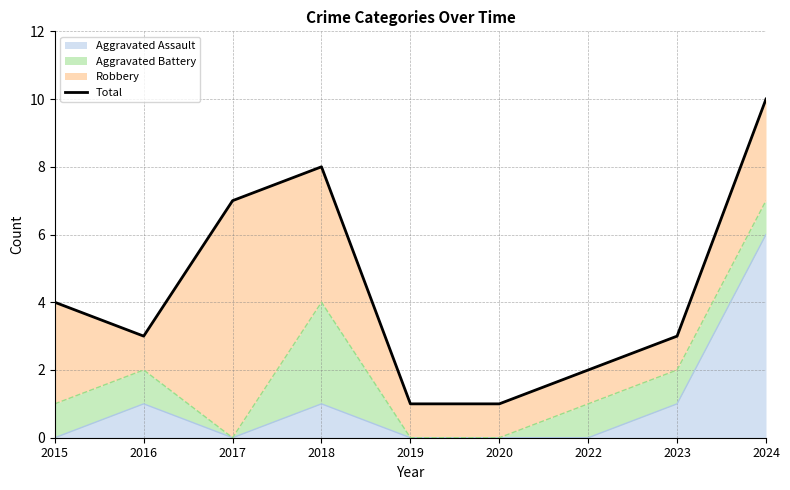

What is the difference between the values at 2020 and 2022?

1